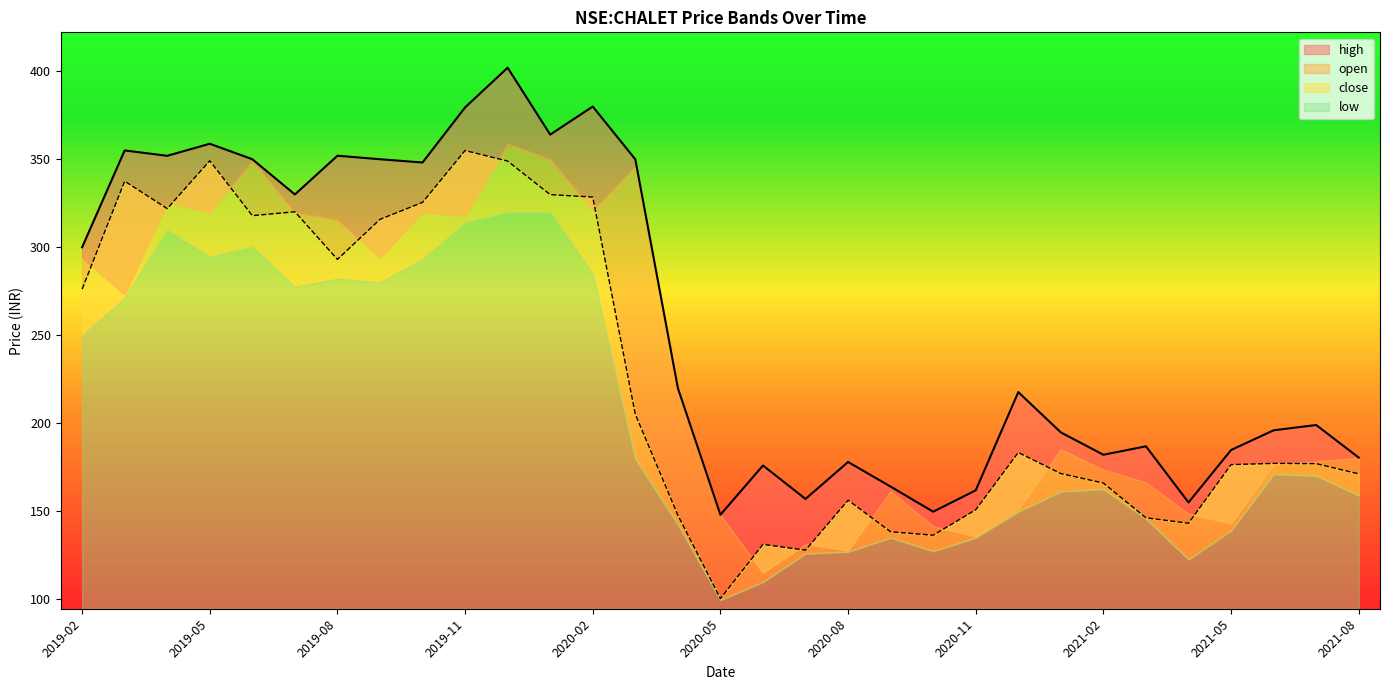

True or false: high and close cross at least once.

False